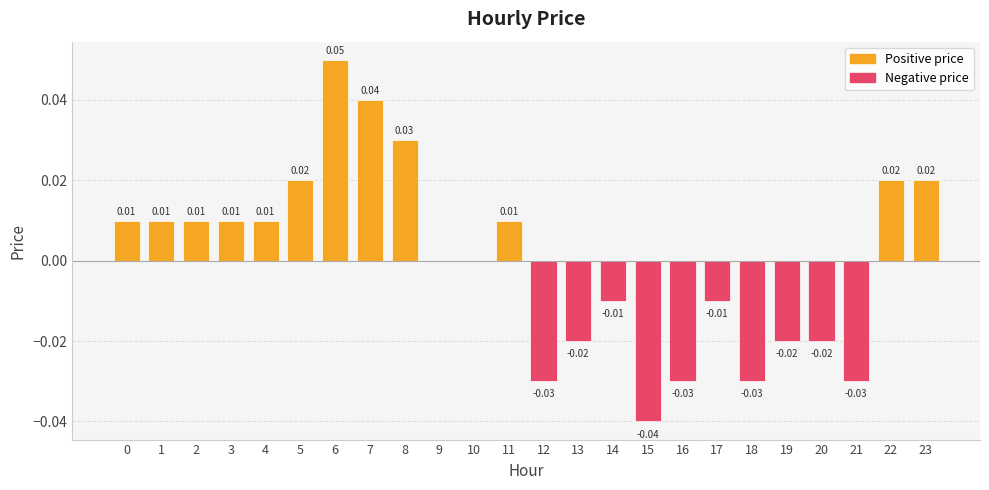

How many distinct data groups are displayed?

1